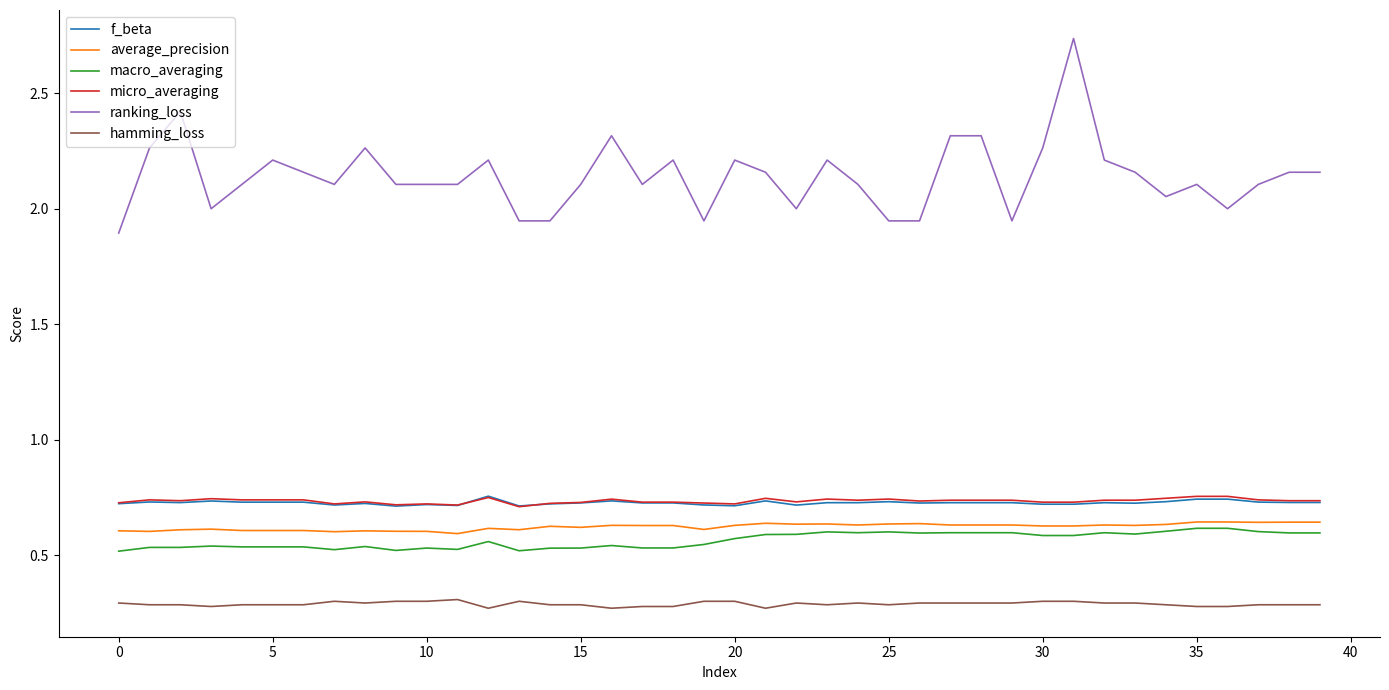

Which series has the largest total across all categories?

ranking_loss